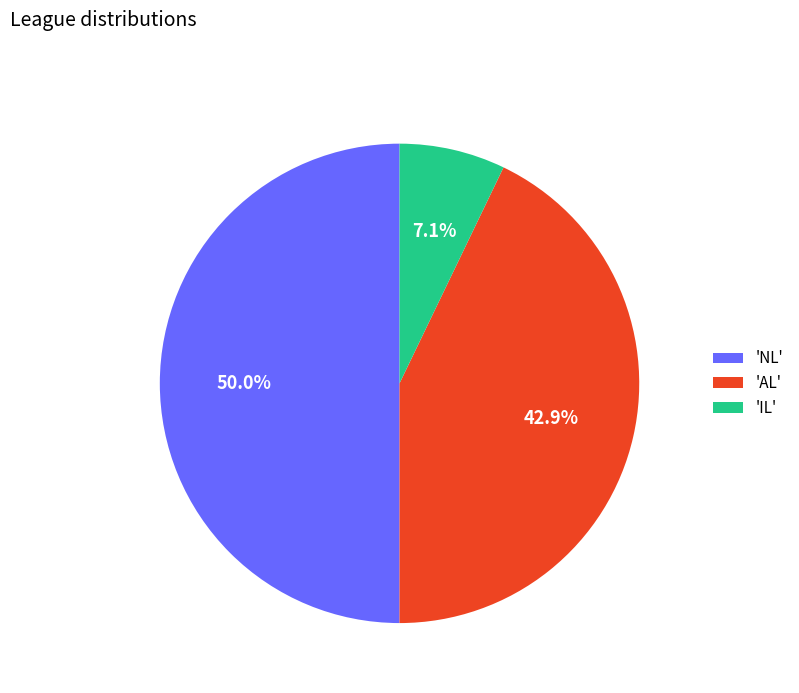

Rank the categories by value from highest to lowest.

'NL', 'AL', 'IL'